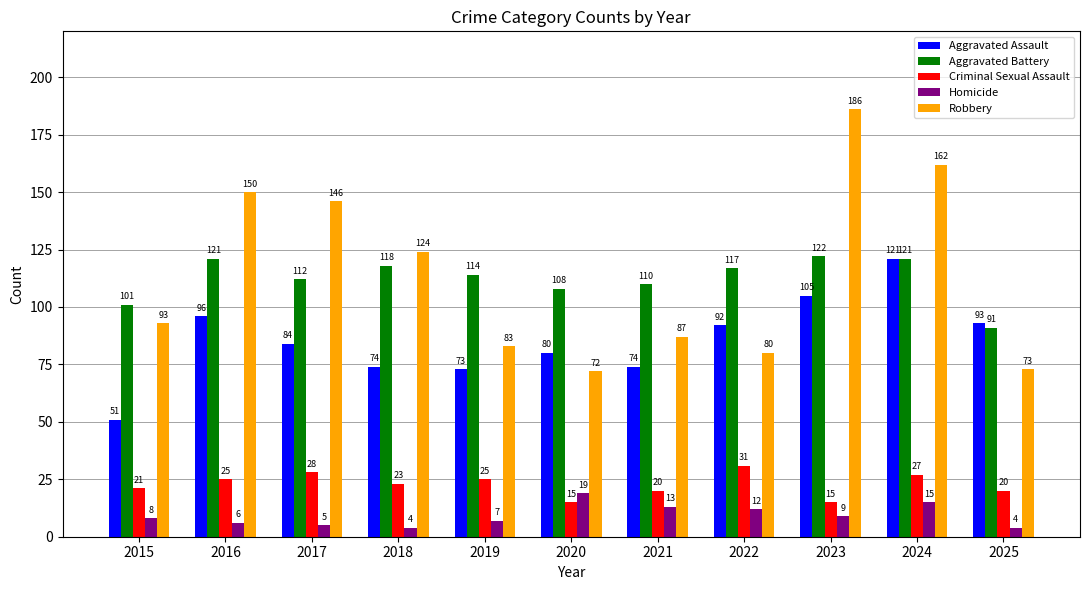

At which category is the sum across all series the highest?

2024